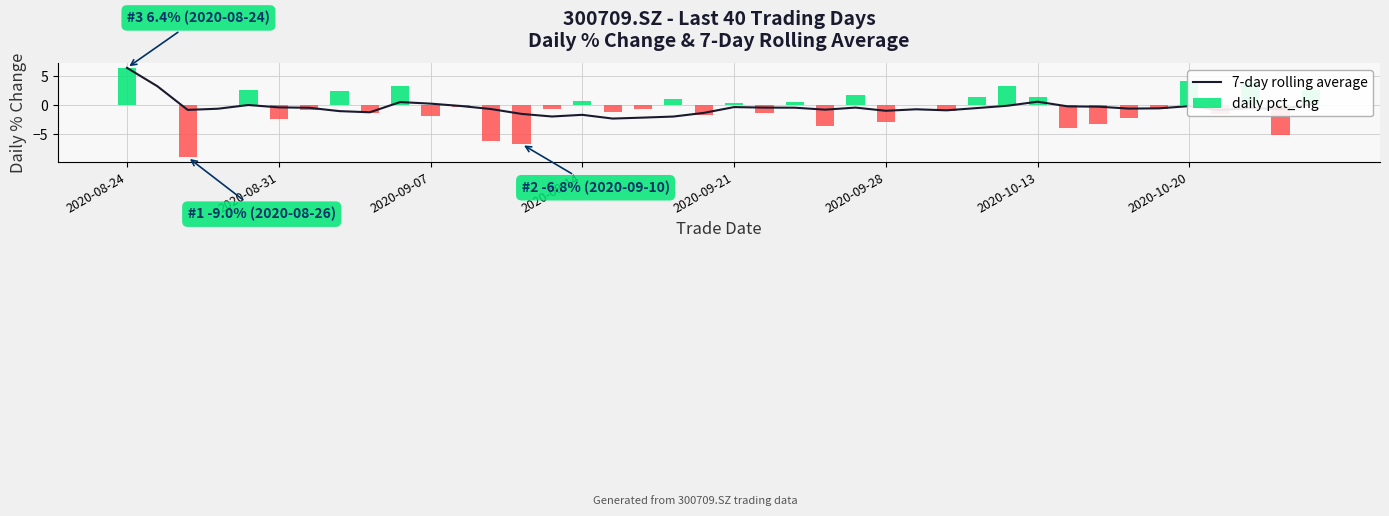

What is the minimum value shown in the chart?

-9.0